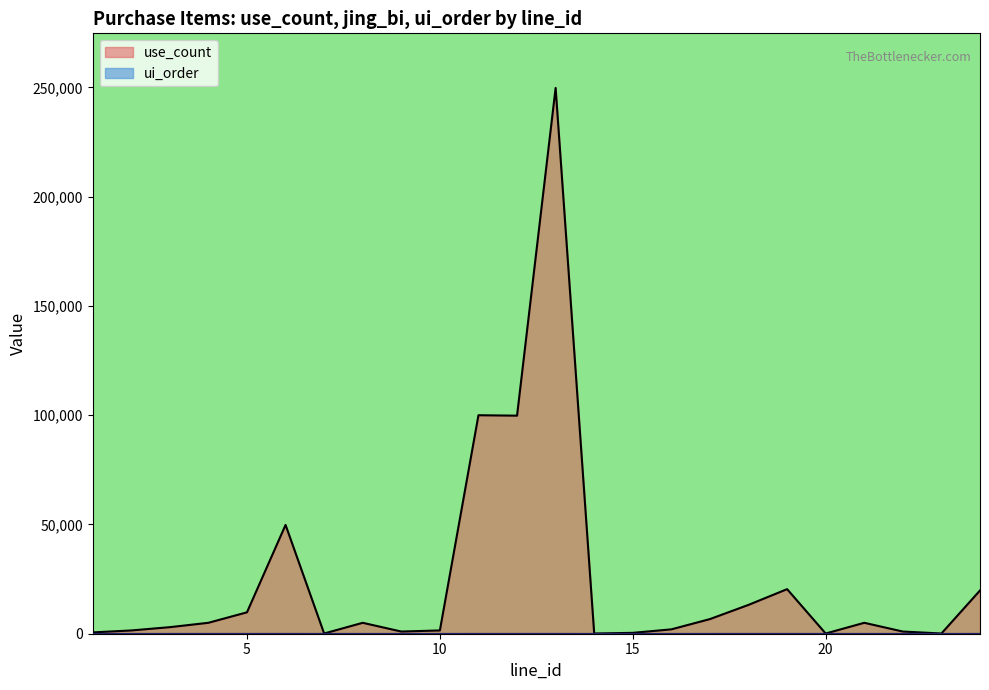

Does the chart display data point markers on the line(s)?

No